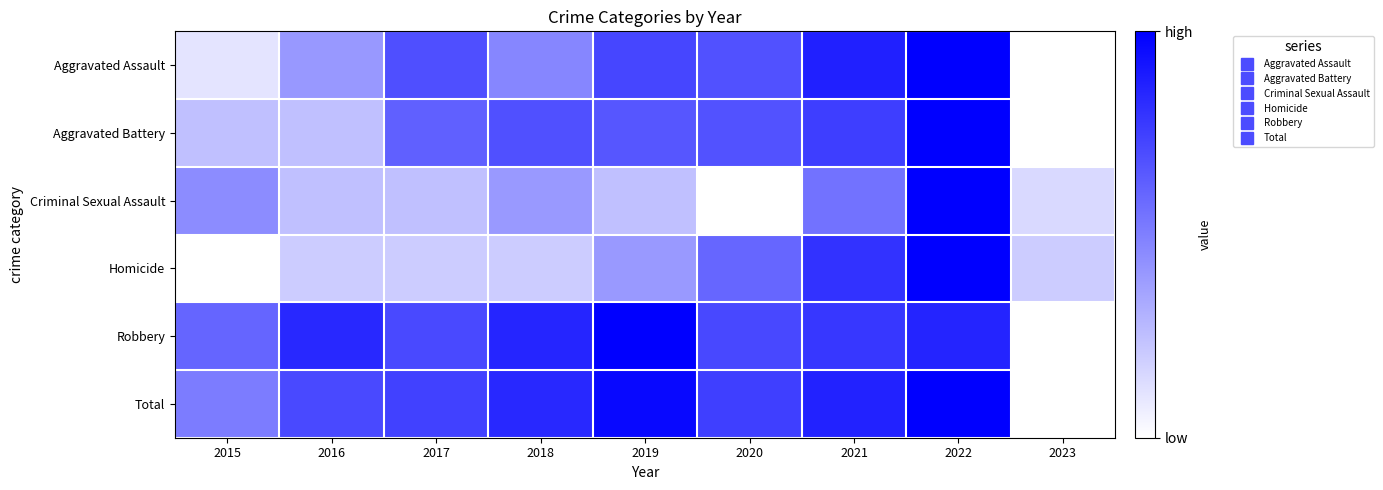

Reading left to right, what are all the values shown in this chart?

Aggravated Assault: 2015=0.1	2016=0.4	2017=0.7	2018=0.5	2019=0.7	2020=0.7	2021=0.9	2022=1.0	2023=0.0
Aggravated Battery: 2015=0.2	2016=0.2	2017=0.6	2018=0.7	2019=0.7	2020=0.7	2021=0.8	2022=1.0	2023=0.0
Criminal Sexual Assault: 2015=0.4	2016=0.2	2017=0.2	2018=0.4	2019=0.2	2020=0.0	2021=0.5	2022=1.0	2023=0.1
Homicide: 2015=0.0	2016=0.2	2017=0.2	2018=0.2	2019=0.4	2020=0.6	2021=0.8	2022=1.0	2023=0.2
Robbery: 2015=0.6	2016=0.8	2017=0.7	2018=0.9	2019=1.0	2020=0.7	2021=0.8	2022=0.9	2023=0.0
Total: 2015=0.5	2016=0.7	2017=0.7	2018=0.8	2019=1.0	2020=0.8	2021=0.9	2022=1.0	2023=0.0